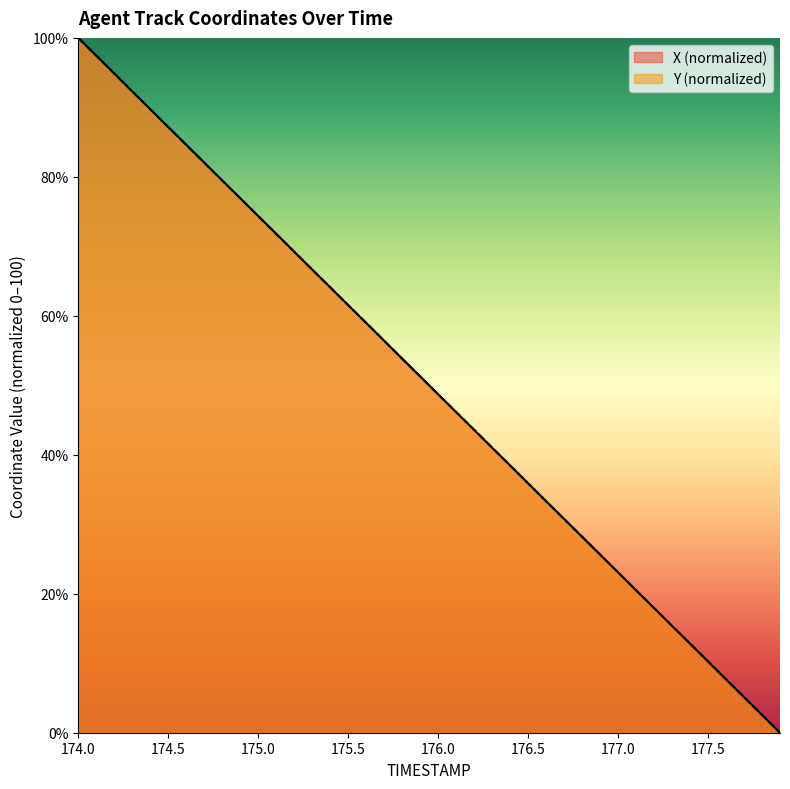

Rank the series at 176.5 from lowest to highest value.

X, Y